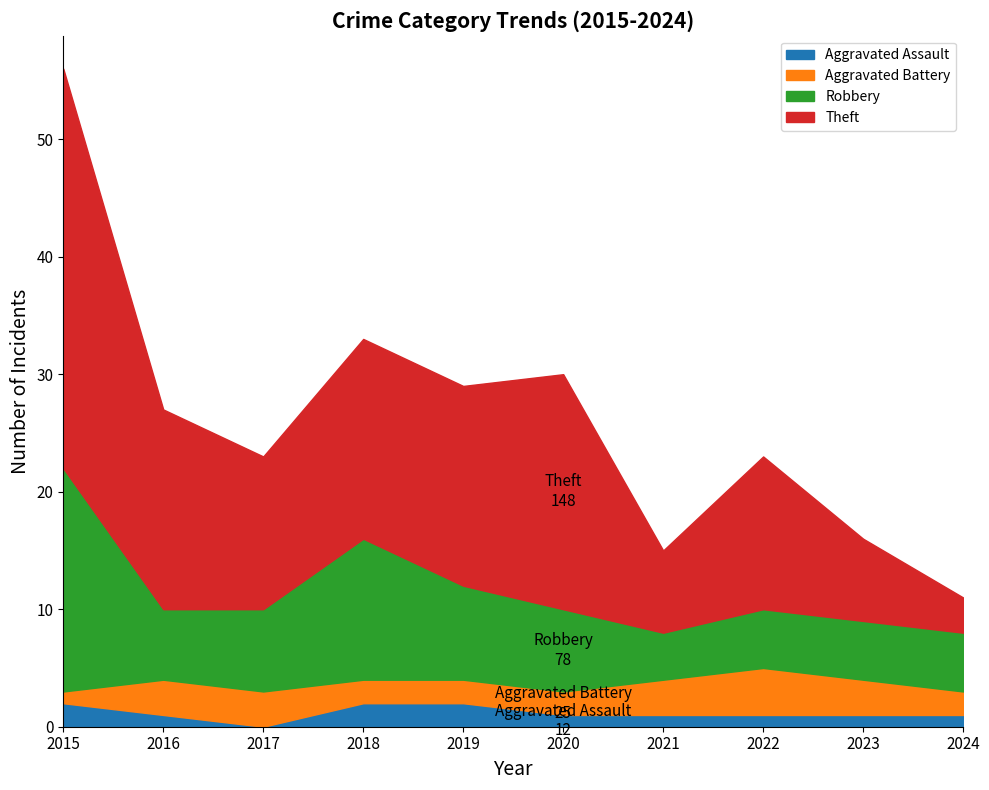

True or false: Aggravated Battery and Robbery cross at least once.

False